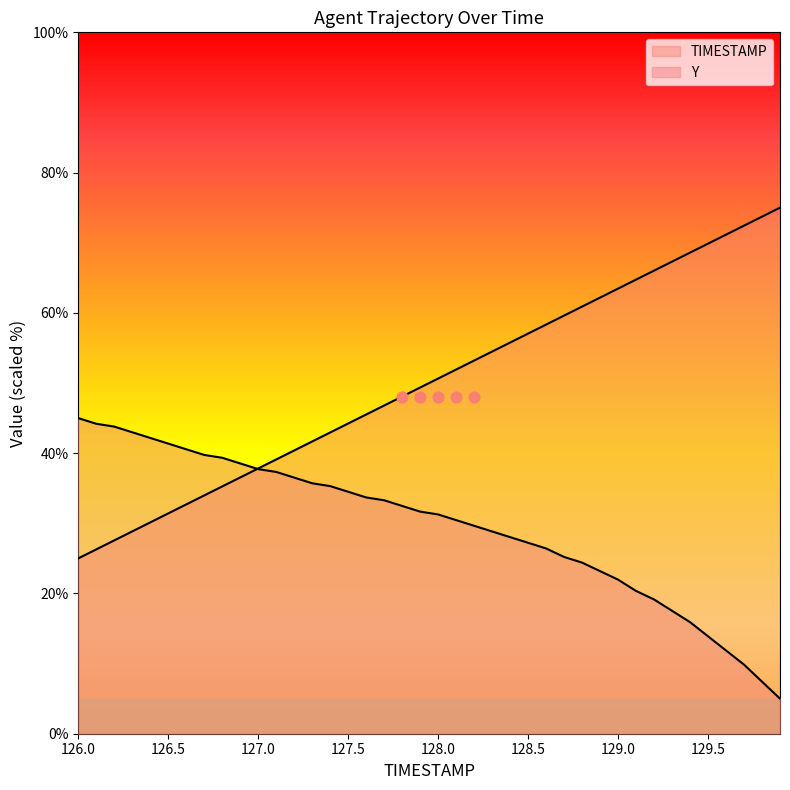

Which series reaches the minimum Y coordinate?

Y